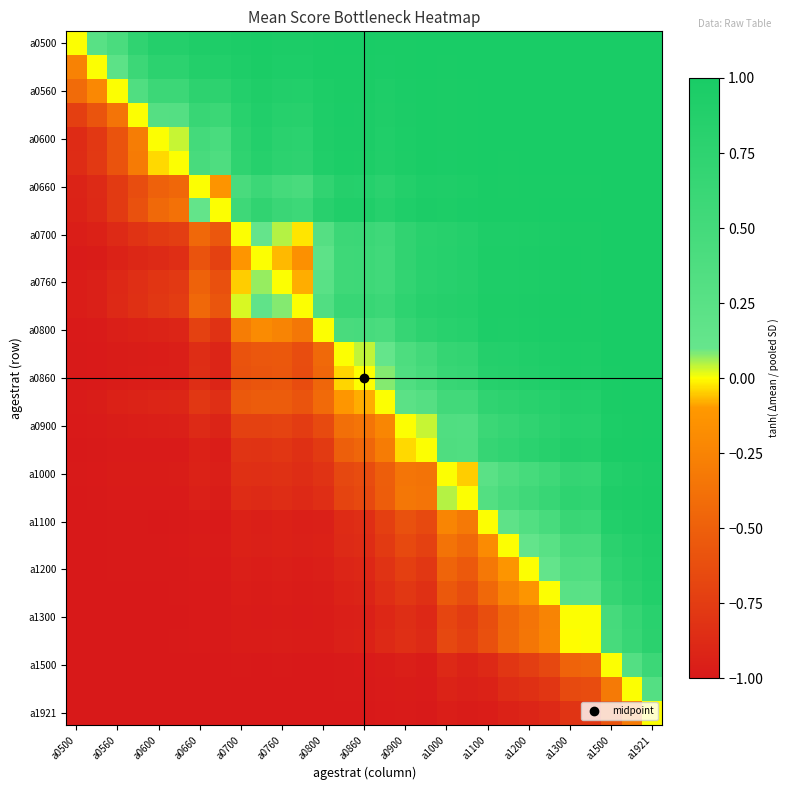

How many distinct data groups are displayed?

29